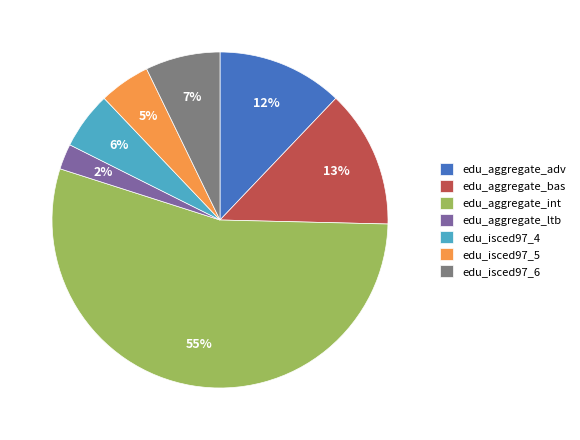

What is the largest slice in the pie chart?

edu_aggregate_int